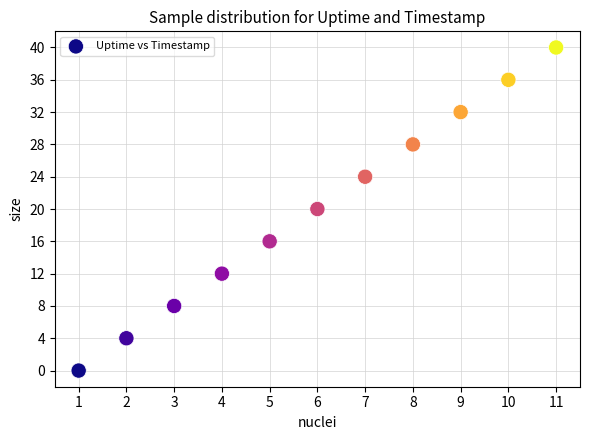

What is the average X value?

6